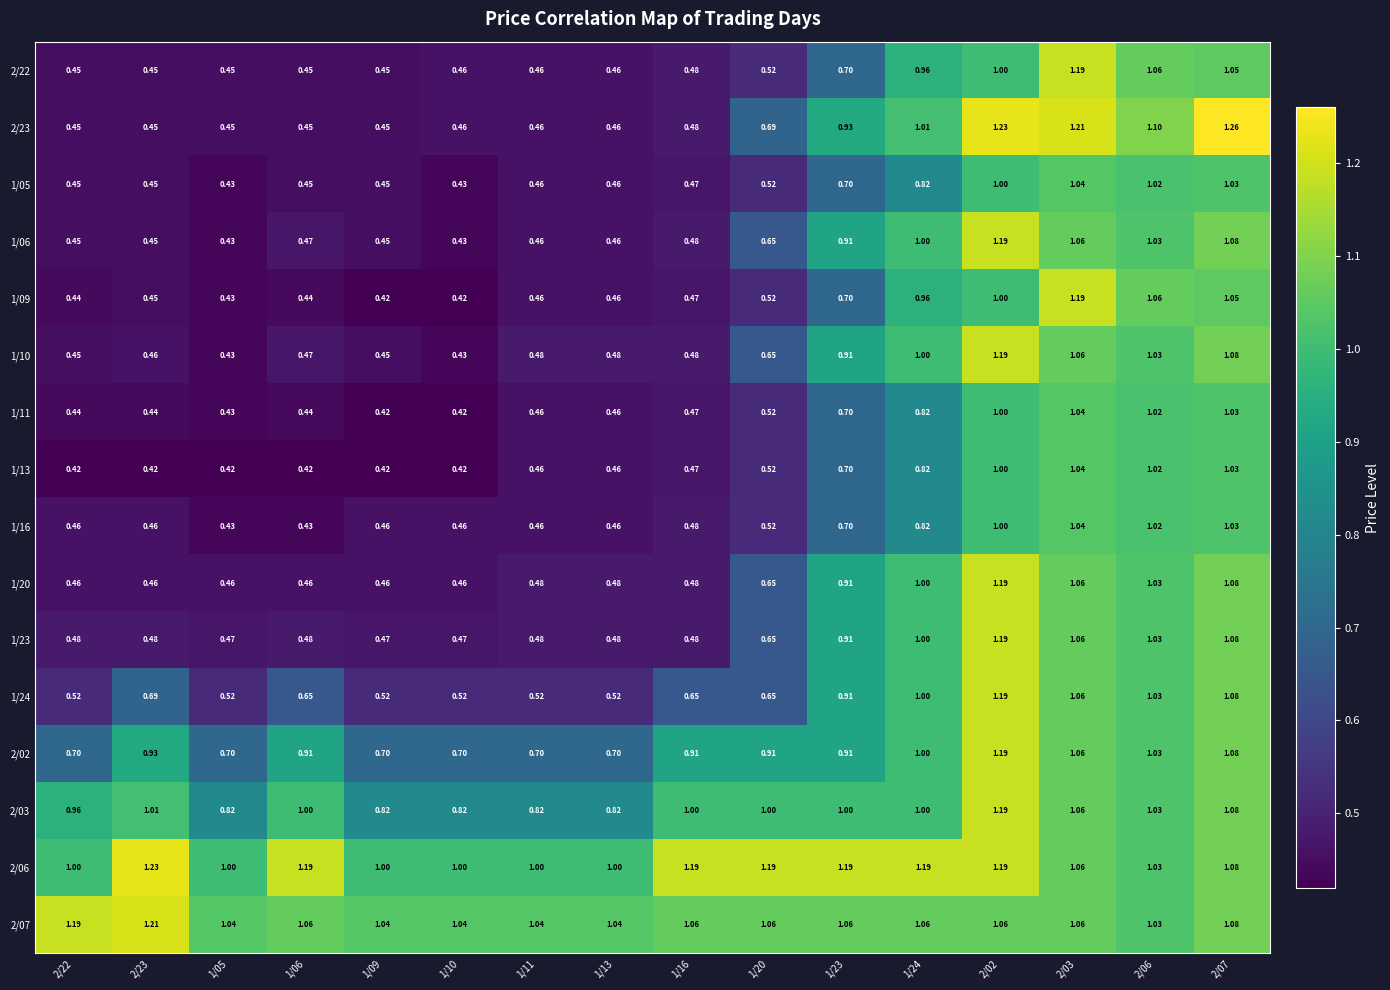

Is the value of 1/16 at 1/16 greater than the value of 1/05 at 2/02?

No